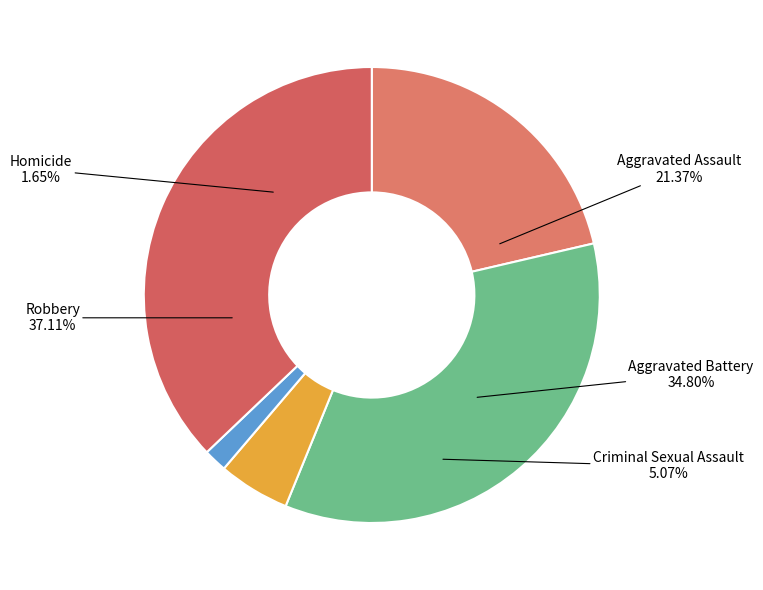

Which slice is the largest?

Robbery